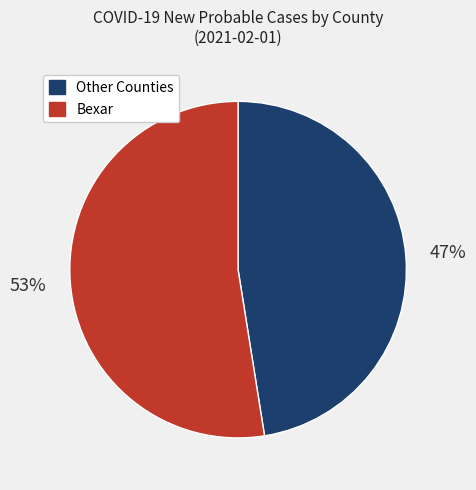

To the nearest percent, what percentage of the pie is Other Counties?

47%